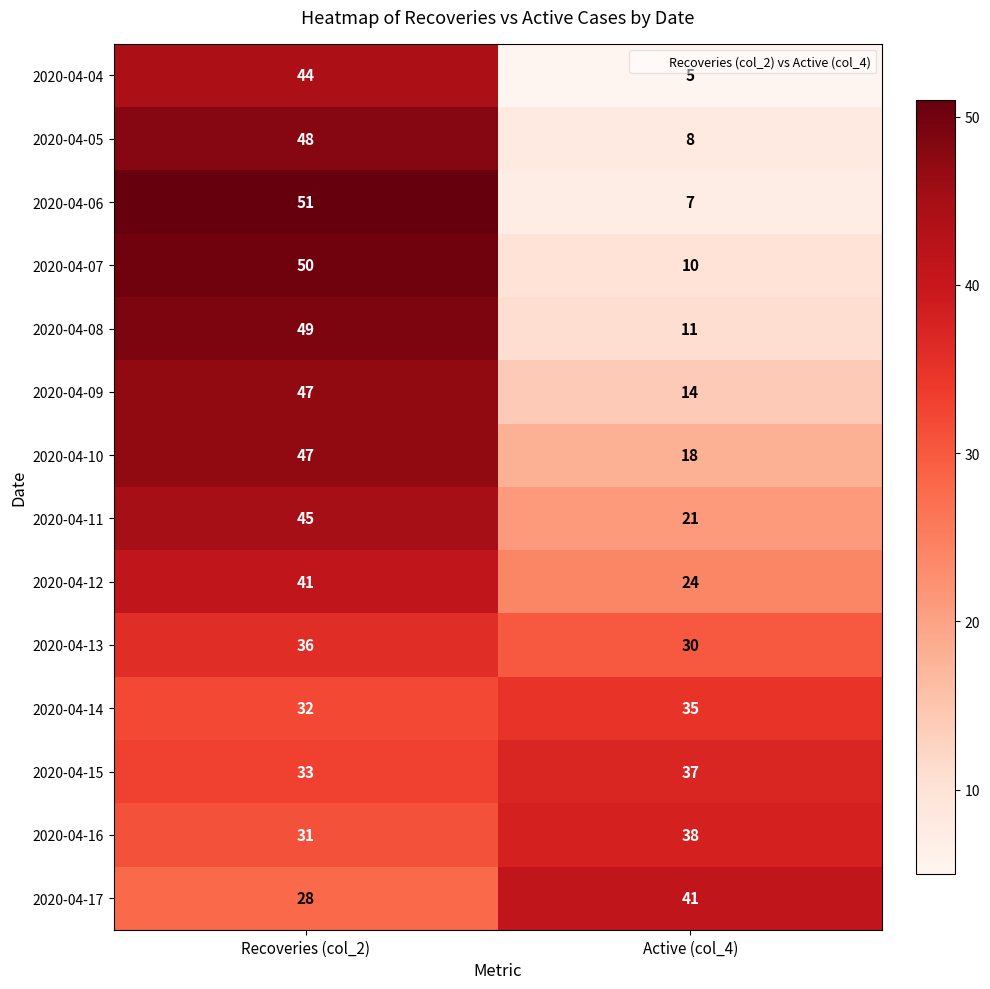

What is the difference between the maximum and minimum values in the 2020-04-12 series?

17